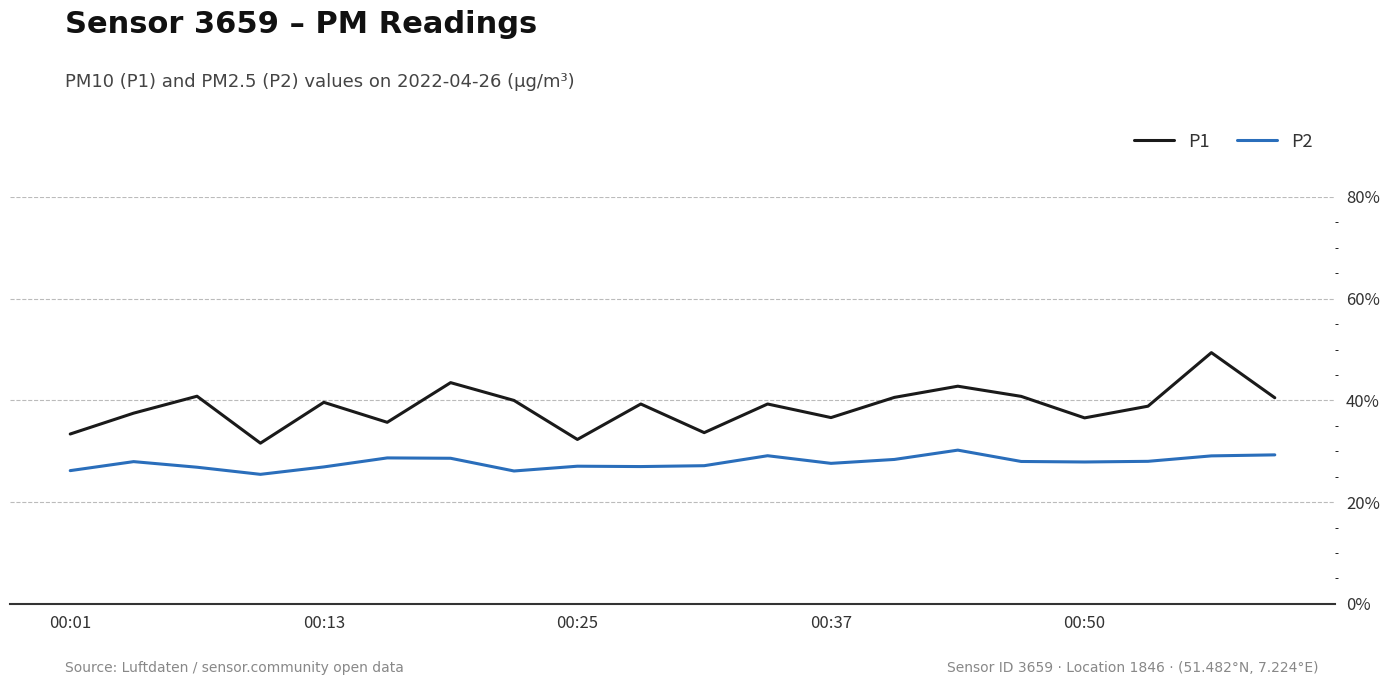

Which series has the largest total across all categories?

P1